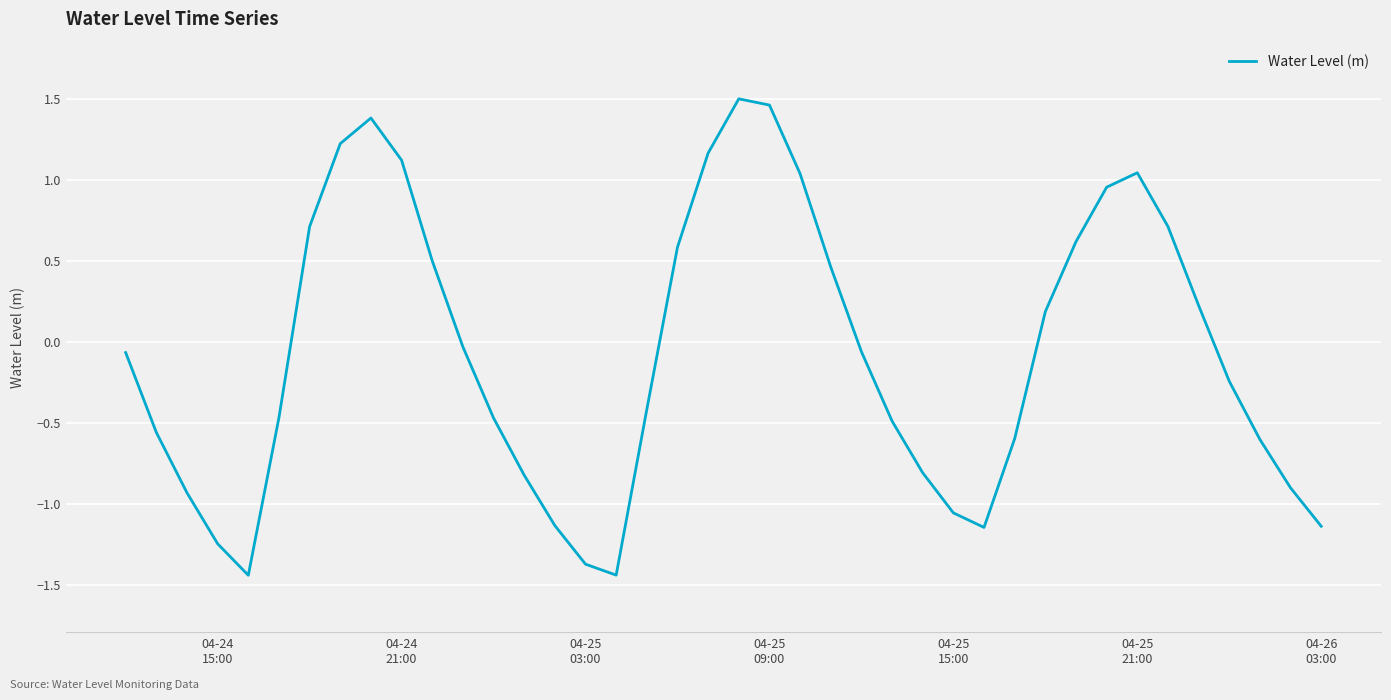

What is the difference between the maximum and minimum values?

2.9